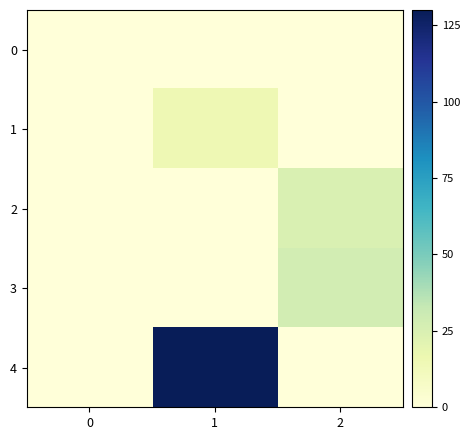

Rank the series at 0 from lowest to highest value.

0, 1, 2, 3, 4